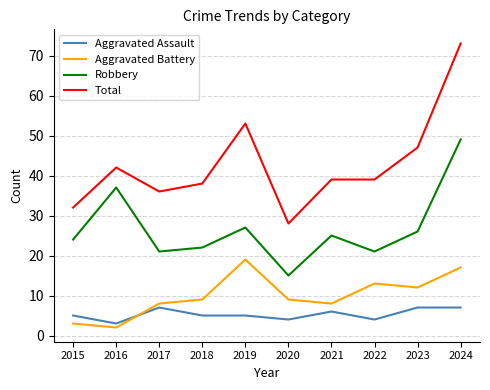

Reading right to left, transcribe all the data shown in this chart.

Aggravated Assault: 2024=7	2023=7	2022=4	2021=6	2020=4	2019=5	2018=5	2017=7	2016=3	2015=5
Aggravated Battery: 2024=17	2023=12	2022=13	2021=8	2020=9	2019=19	2018=9	2017=8	2016=2	2015=3
Robbery: 2024=49	2023=26	2022=21	2021=25	2020=15	2019=27	2018=22	2017=21	2016=37	2015=24
Total: 2024=73	2023=47	2022=39	2021=39	2020=28	2019=53	2018=38	2017=36	2016=42	2015=32